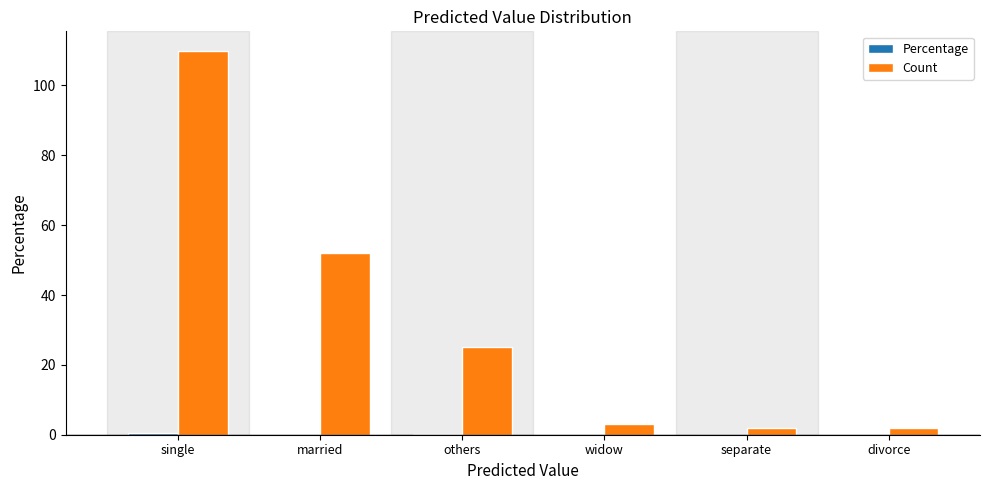

Which series has the largest total across all categories?

Count